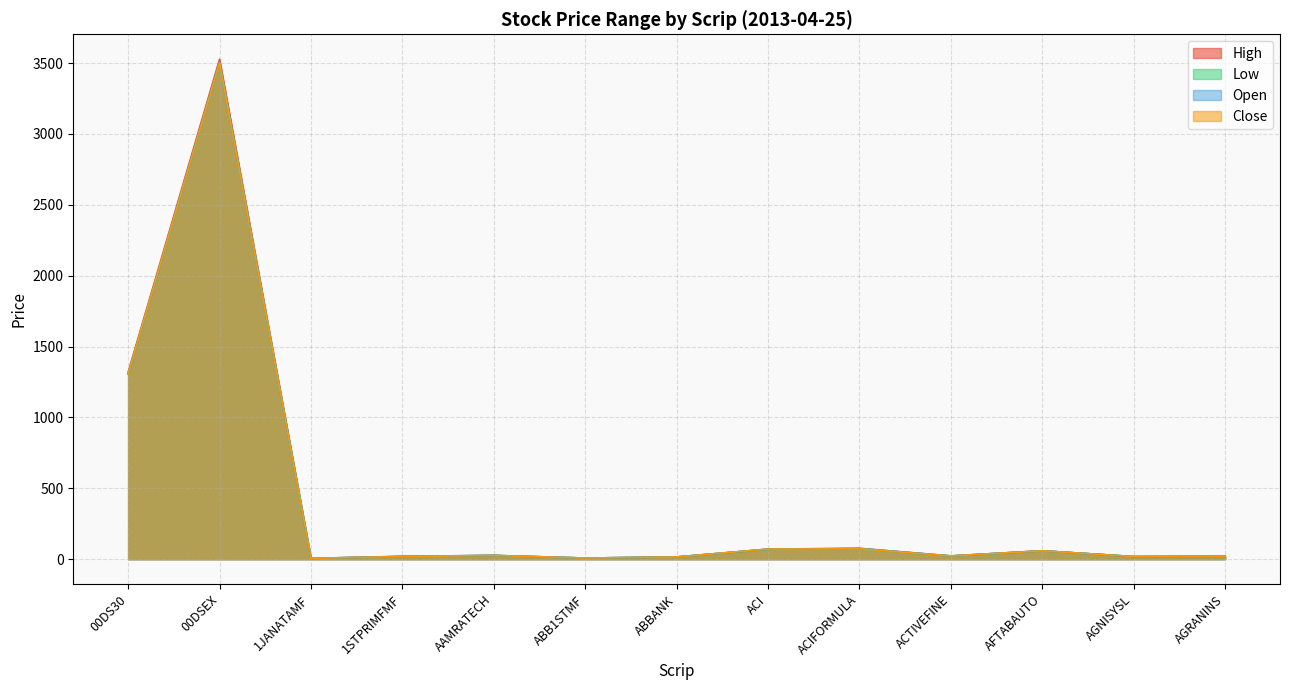

What is the lowest value of the Close series?

5.7